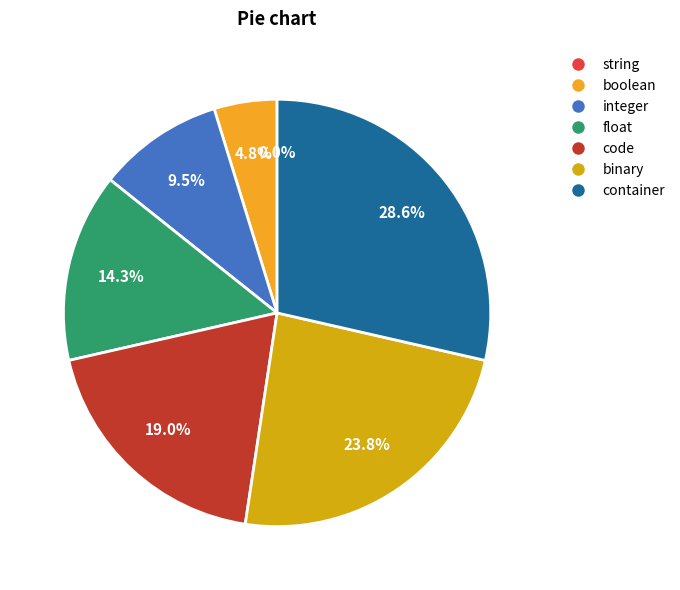

Which has a higher value, binary or code?

binary